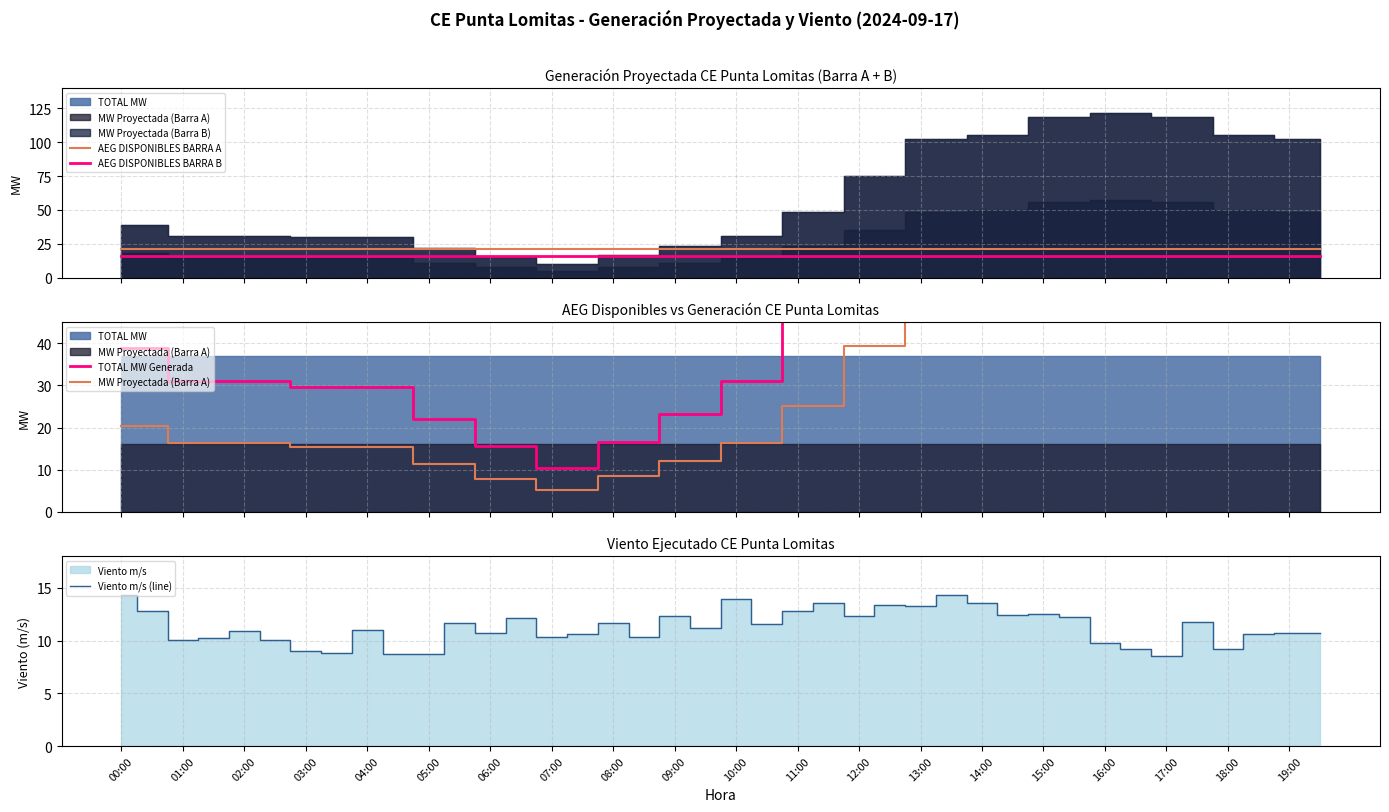

True or false: AEG DISPONIBLES BARRA B and AEG DISPONIBLES BARRA A cross at least once.

False